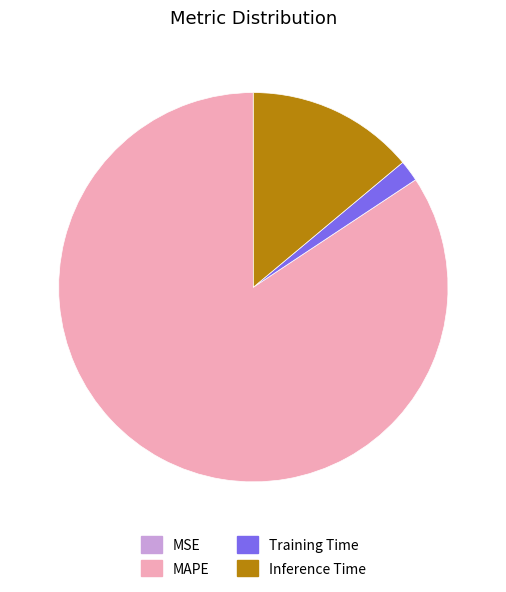

Which category accounts for the majority?

MAPE